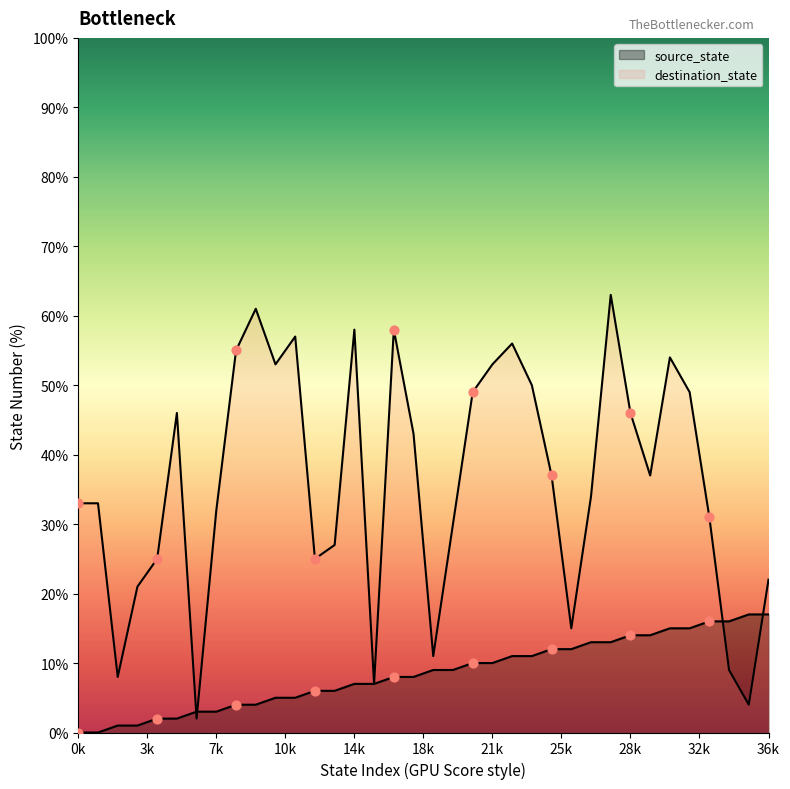

What are all the series names shown in the legend?

source_state, destination_state